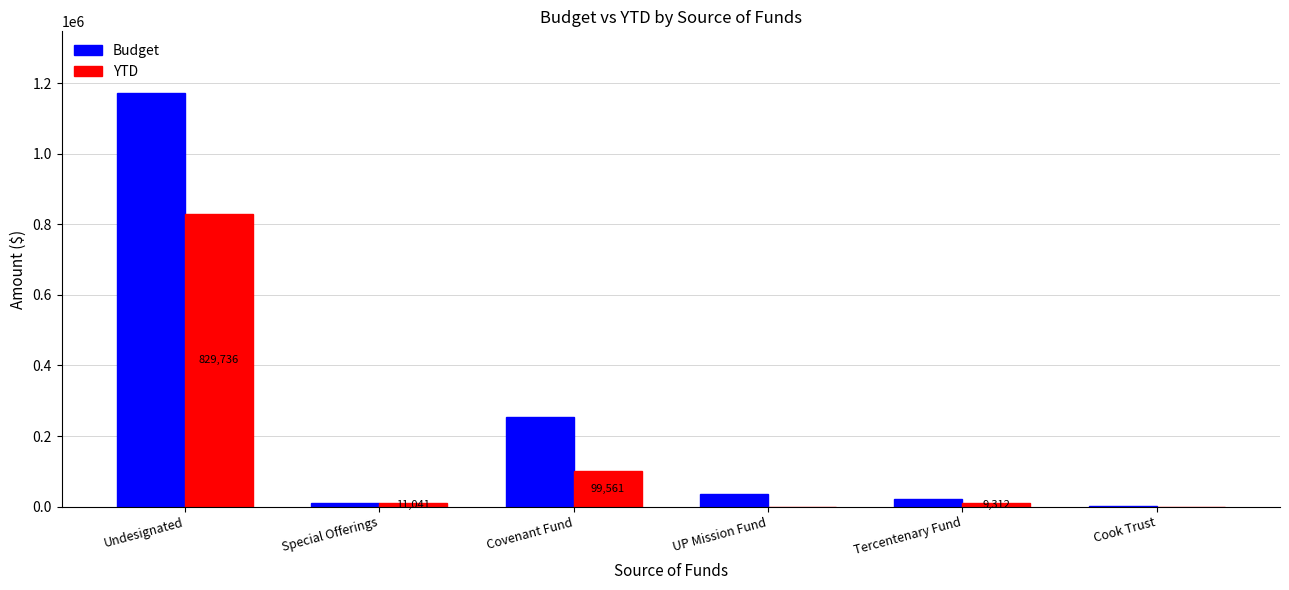

What is the sum of all Budget values?

1492062.0